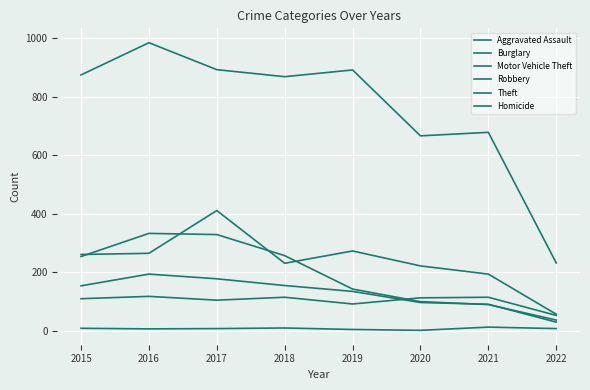

Is this an area chart (filled region under the line)?

No